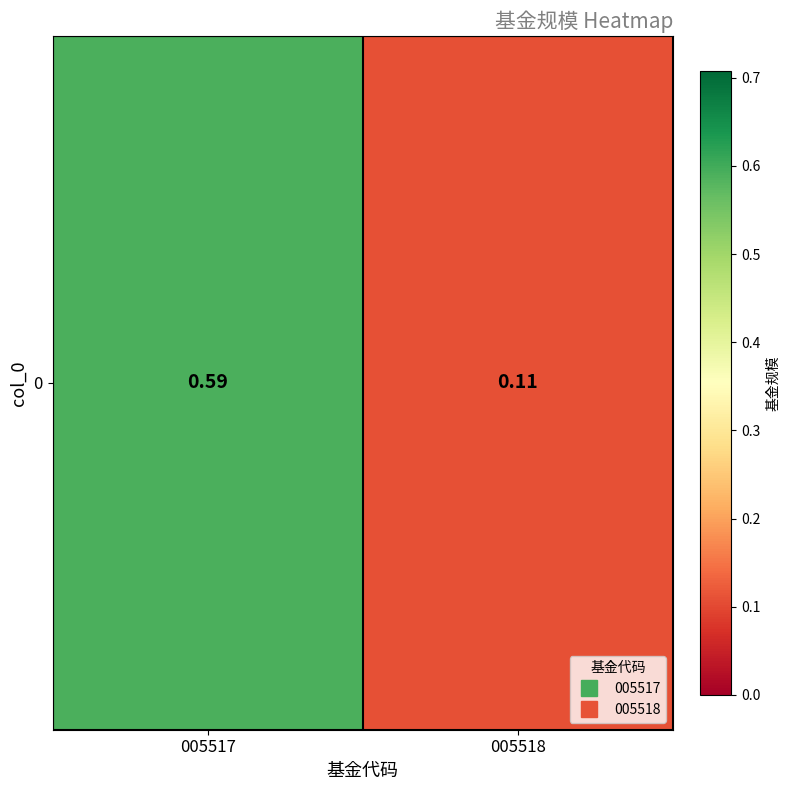

At which label is the value closest to 0?

005518